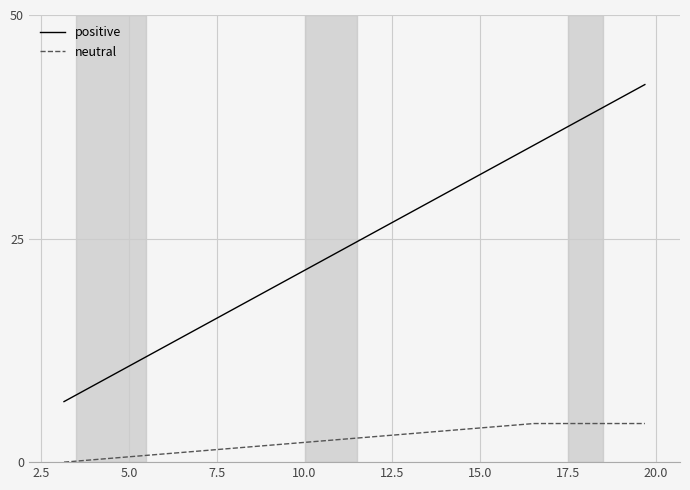

Rank the series by their average value, from lowest to highest.

neutral, positive